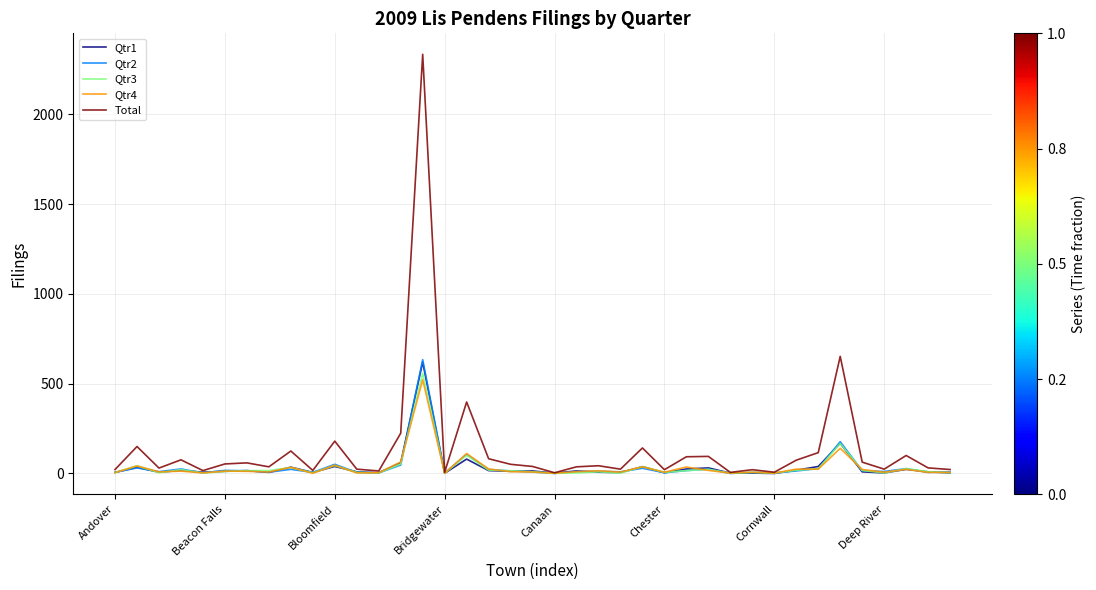

At how many categories does at least one series exceed 993?

1